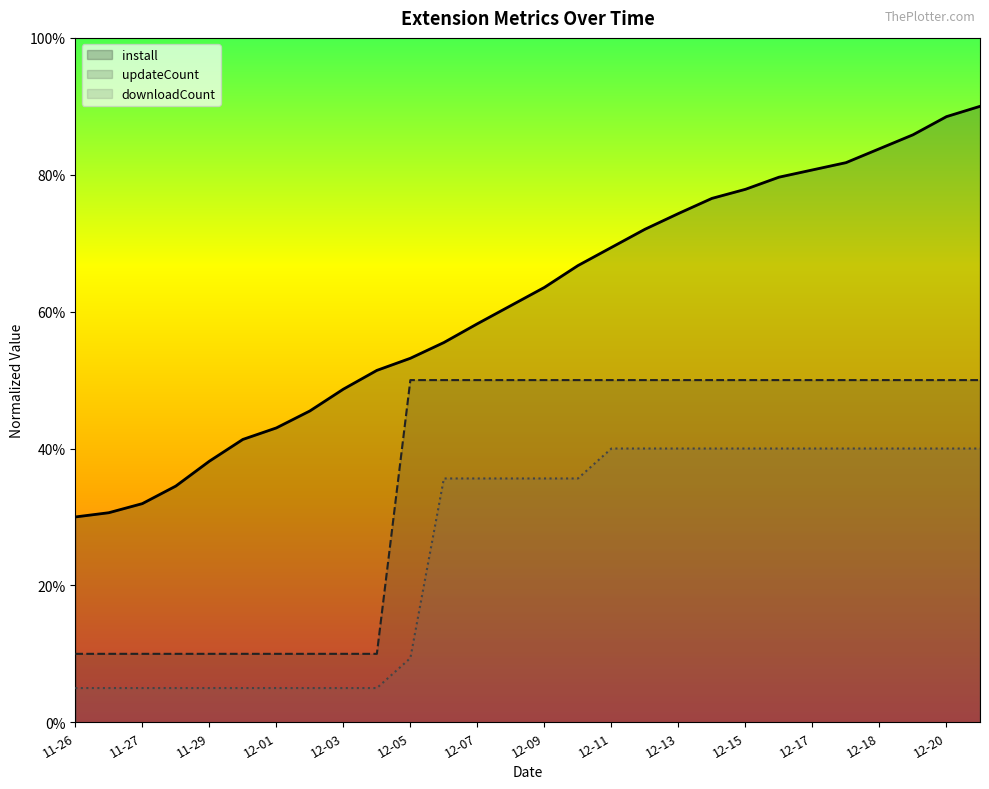

What are all the series names shown in the legend?

install, updateCount, downloadCount